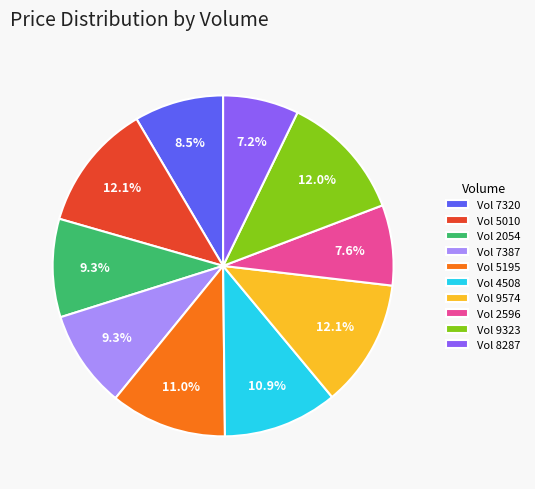

What is the ratio of the value at Vol 2054 to the value at Vol 4508?

0.9